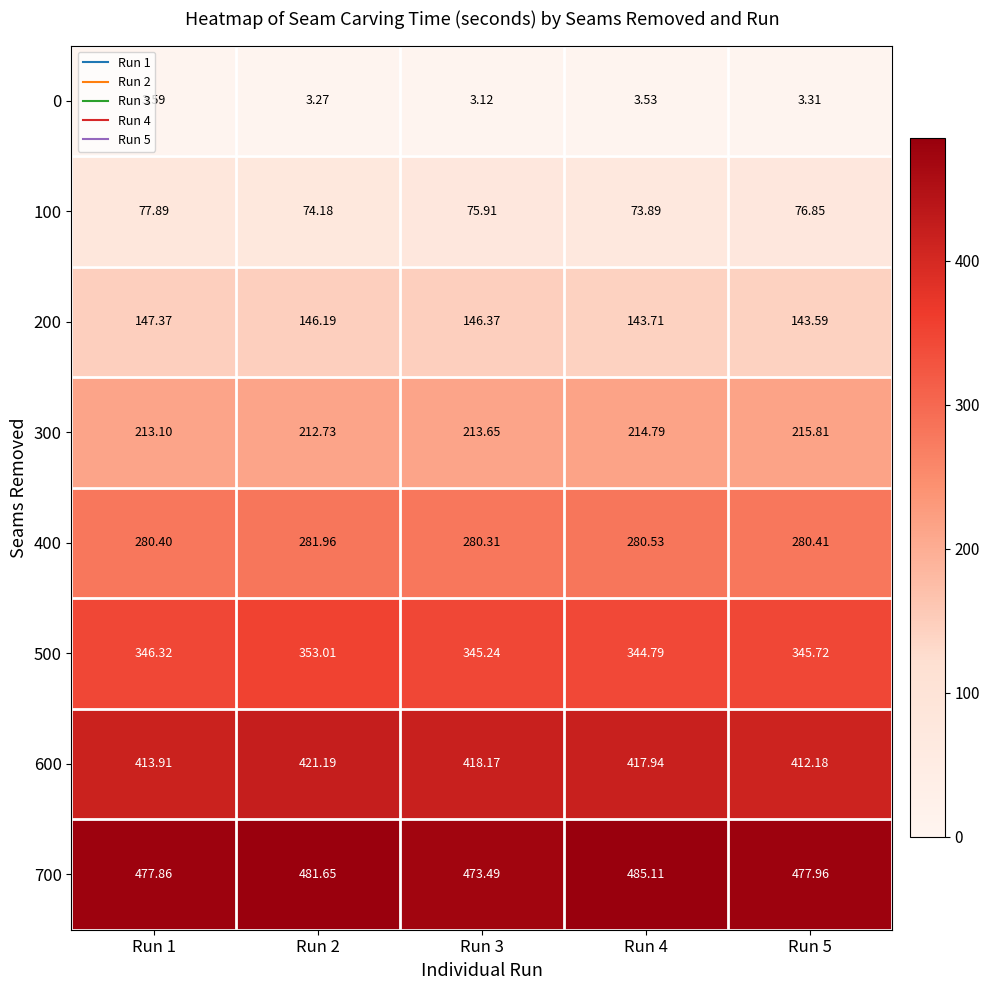

Between Run 1 and Run 4, which series saw the biggest shift?

700